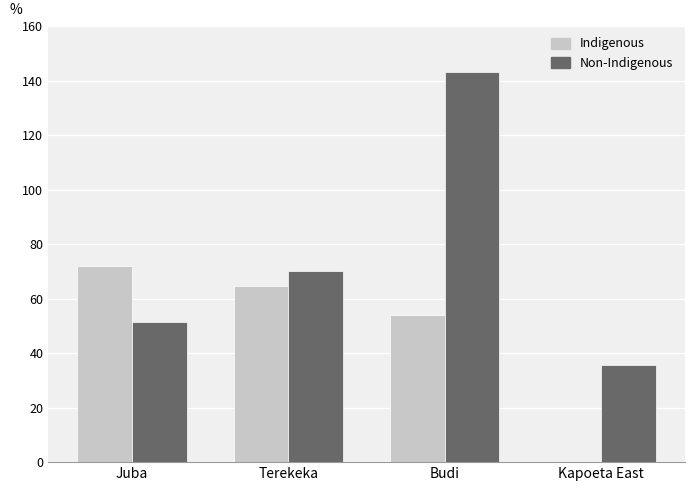

What is the average value of the Non-Indigenous series?

75.2